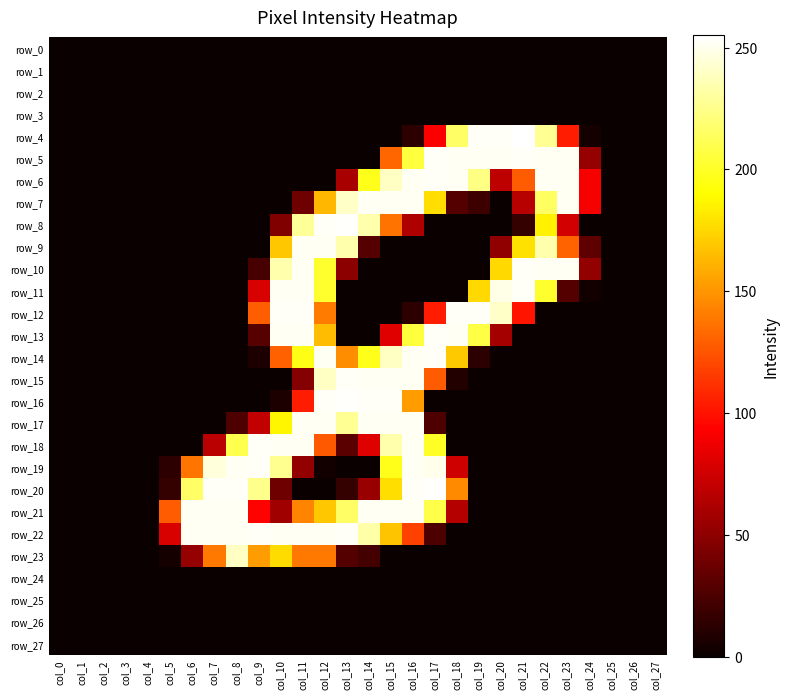

At which category does the chart reach its peak across all series?

col_21